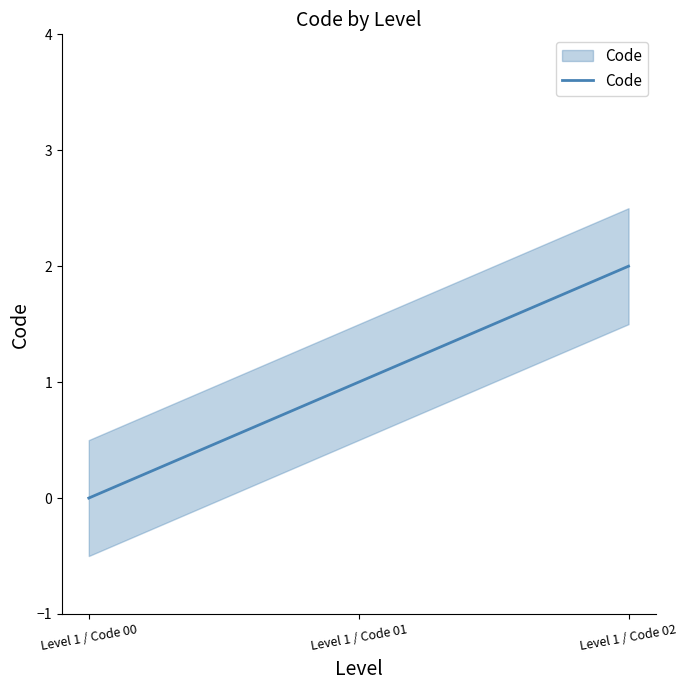

Rank the categories by value from highest to lowest.

Level 1 / Code 02, Level 1 / Code 01, Level 1 / Code 00